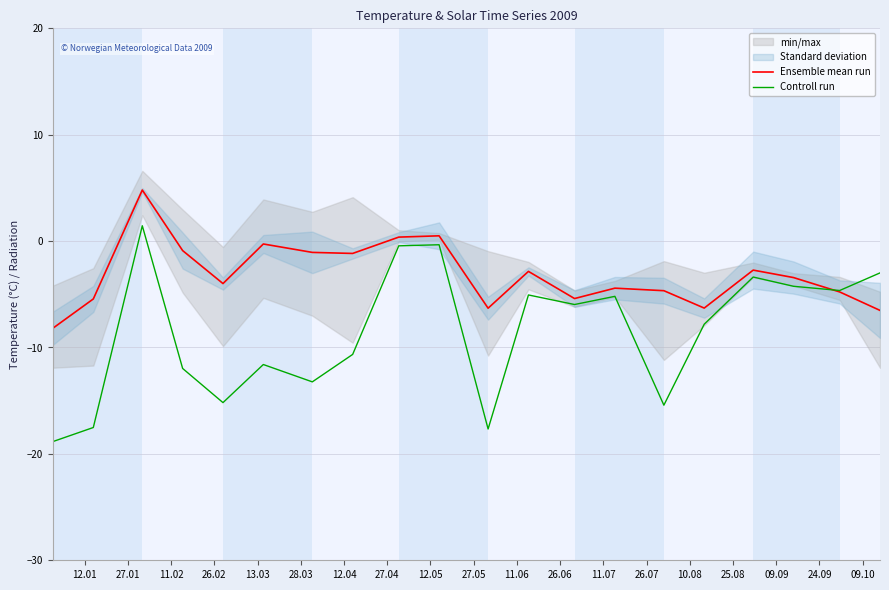

What is the minimum value for Ensemble mean run?

-8.2